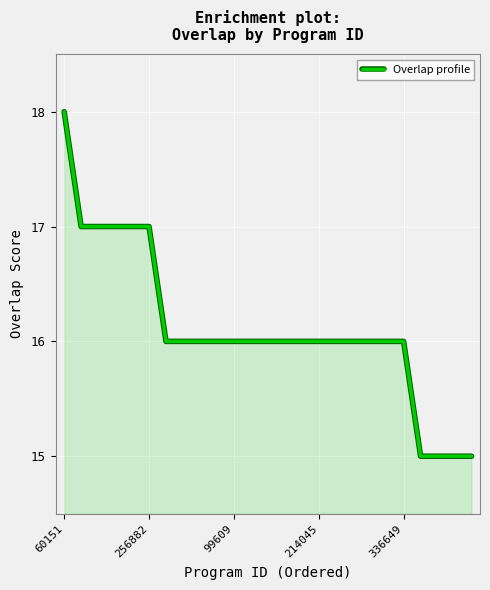

What is the greatest value displayed?

18